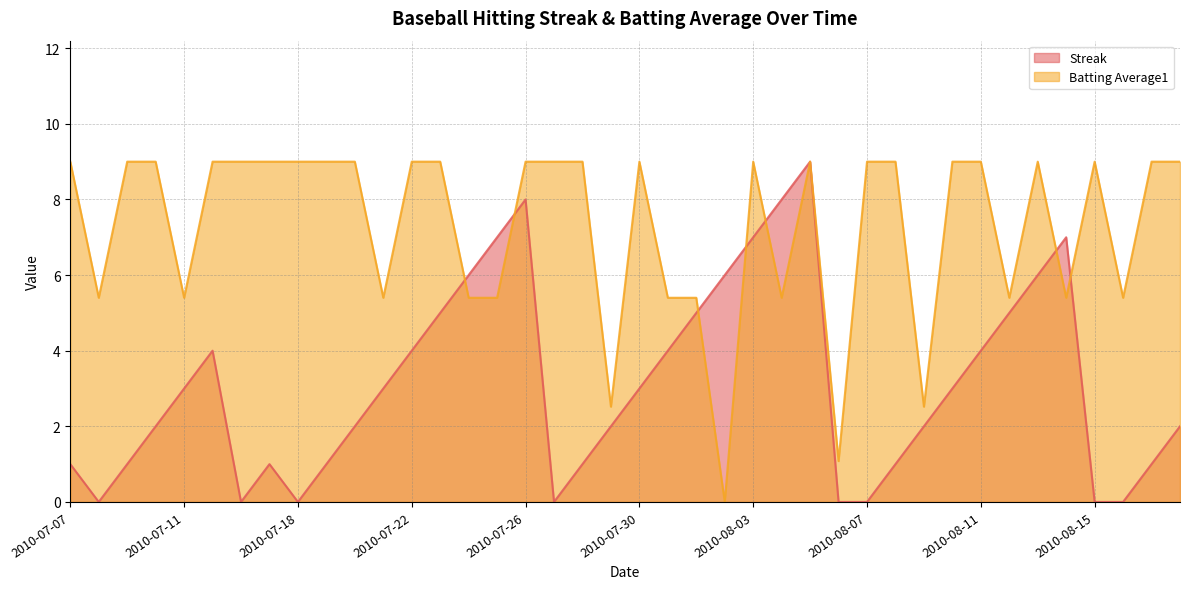

Rank the categories by Batting Average1 value from highest to lowest.

2010-07-07, 2010-07-09, 2010-07-10, 2010-07-15, 2010-07-16, 2010-07-17, 2010-07-18, 2010-07-19, 2010-07-20, 2010-07-22, 2010-07-23, 2010-07-26, 2010-07-27, 2010-07-28, 2010-07-30, 2010-08-03, 2010-08-05, 2010-08-07, 2010-08-08, 2010-08-10, 2010-08-11, 2010-08-13, 2010-08-15, 2010-08-17, 2010-08-18, 2010-07-08, 2010-07-11, 2010-07-21, 2010-07-24, 2010-07-25, 2010-07-31, 2010-08-01, 2010-08-04, 2010-08-12, 2010-08-14, 2010-08-16, 2010-07-29, 2010-08-09, 2010-08-06, 2010-08-02